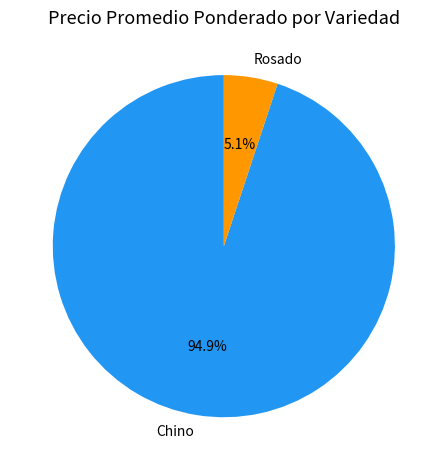

Combined, do Rosado and Chino account for over 50%?

Yes